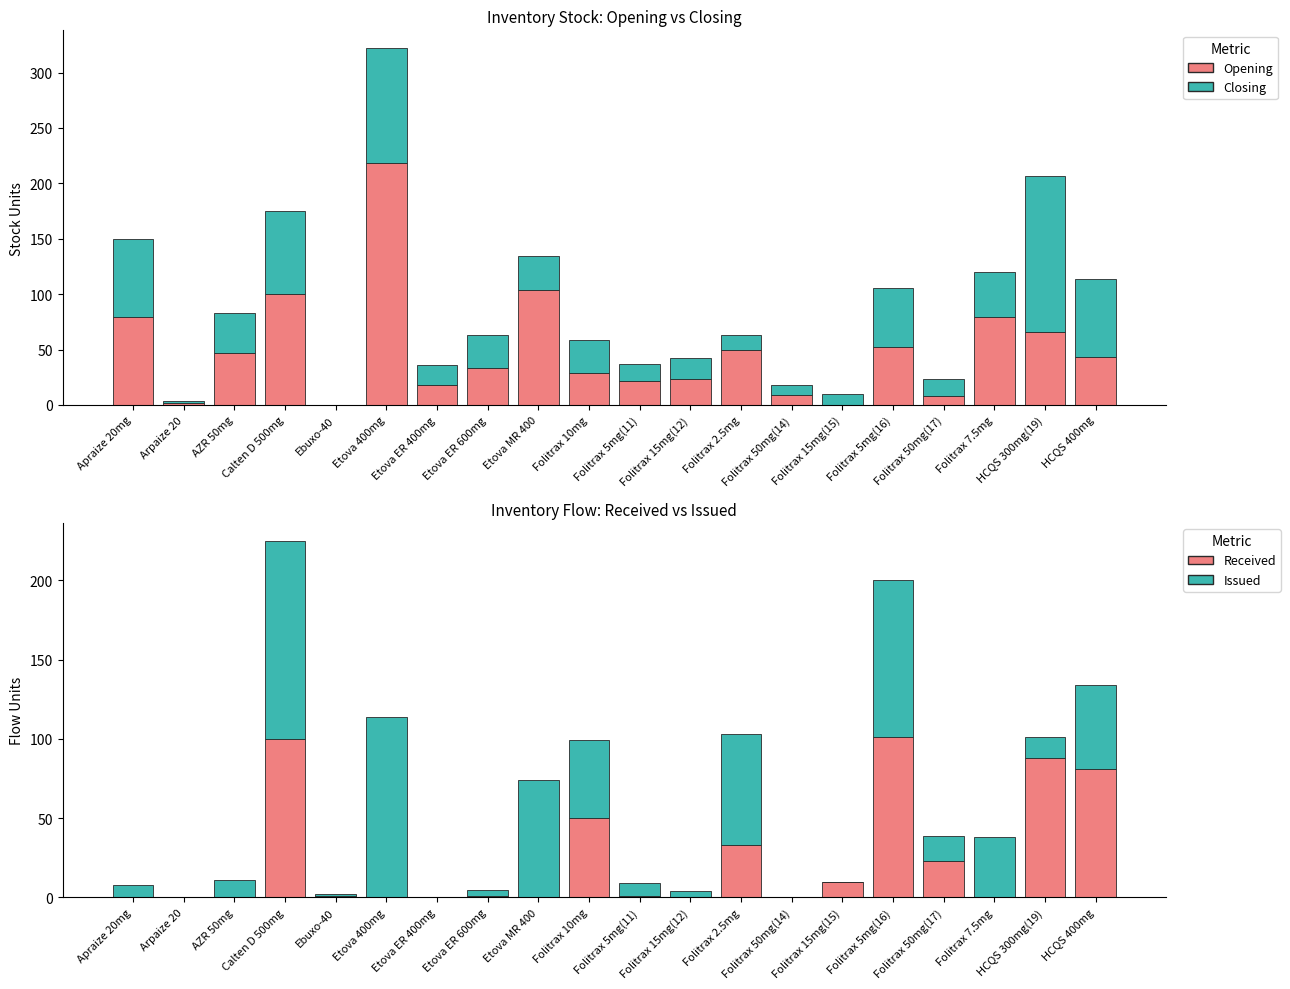

The value of Received at Apraize 20mg is 0. True or false?

True